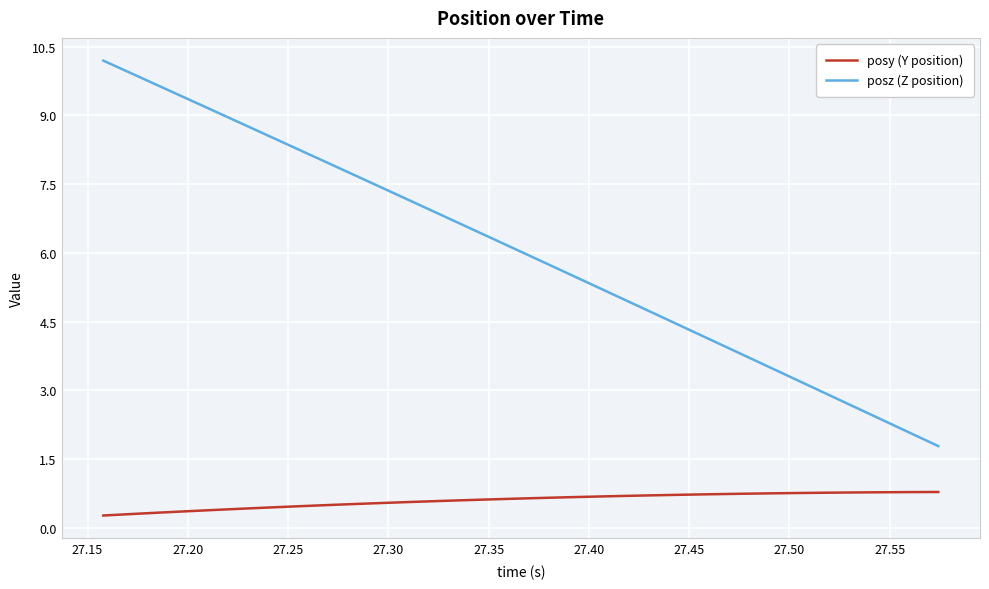

Rank the series by their average value, from lowest to highest.

posy (Y position), posz (Z position)